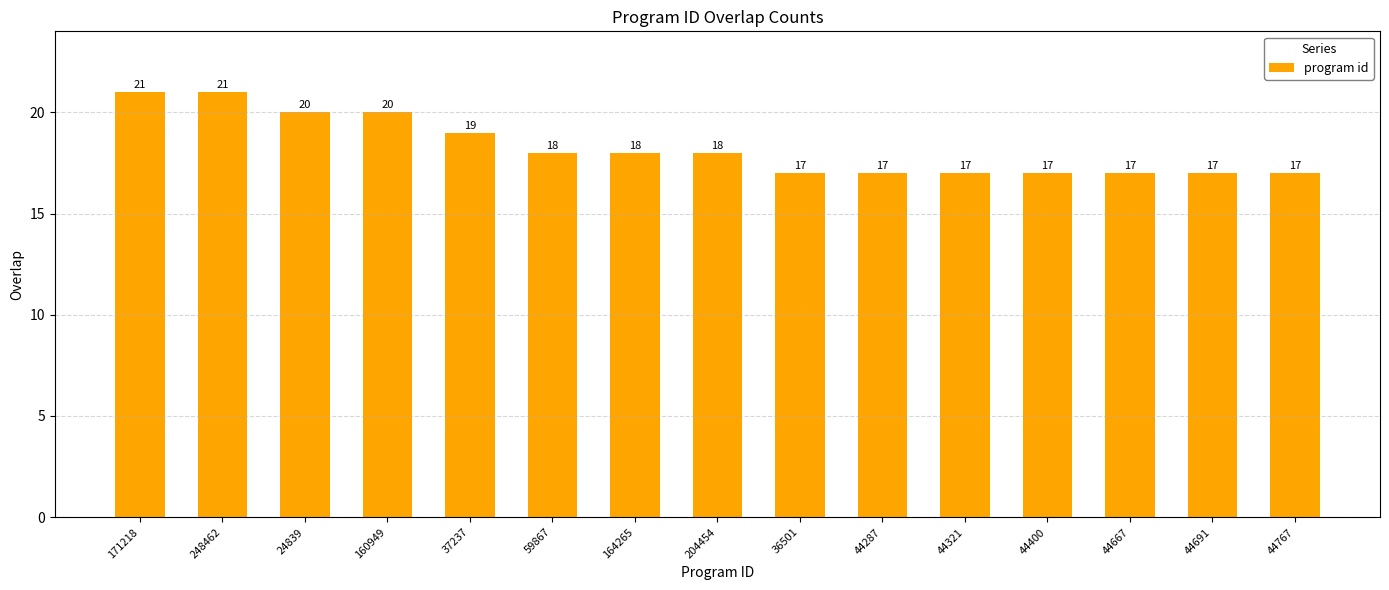

Are the bars horizontal?

No